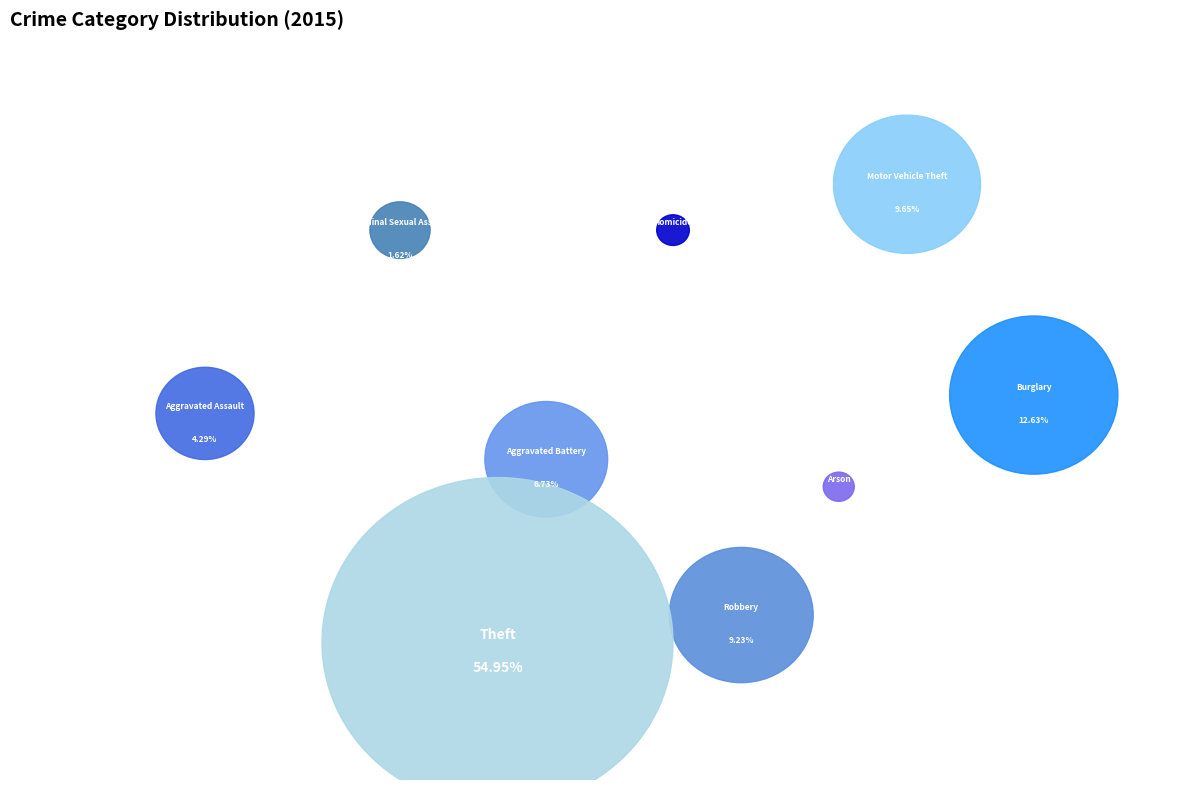

To the nearest percent, what percentage of the pie is Burglary?

13%